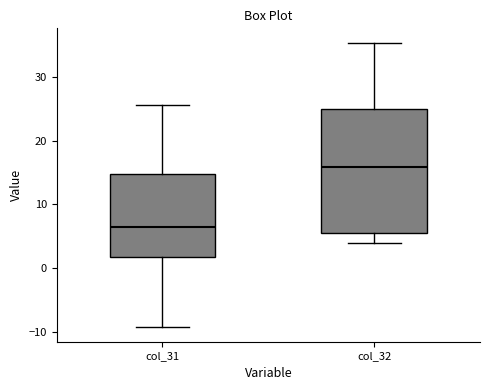

Comparing the boxes themselves (not the whiskers), which one is the tallest?

col_32